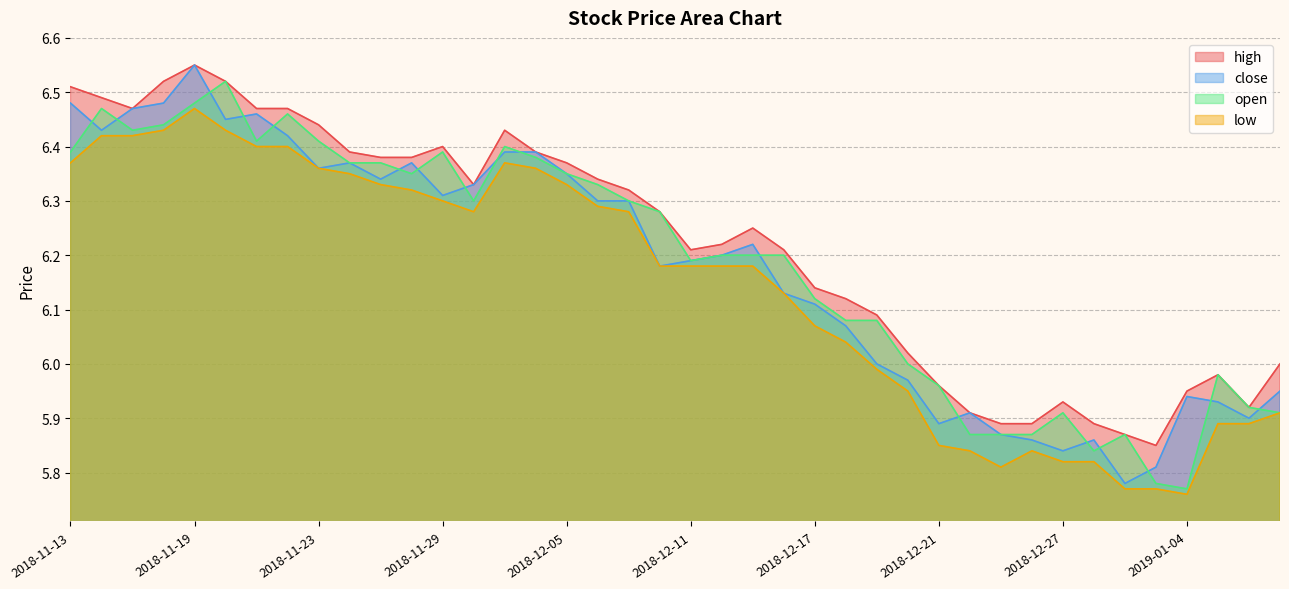

At 2018-12-28, list the series in order from smallest to largest.

low, open, close, high